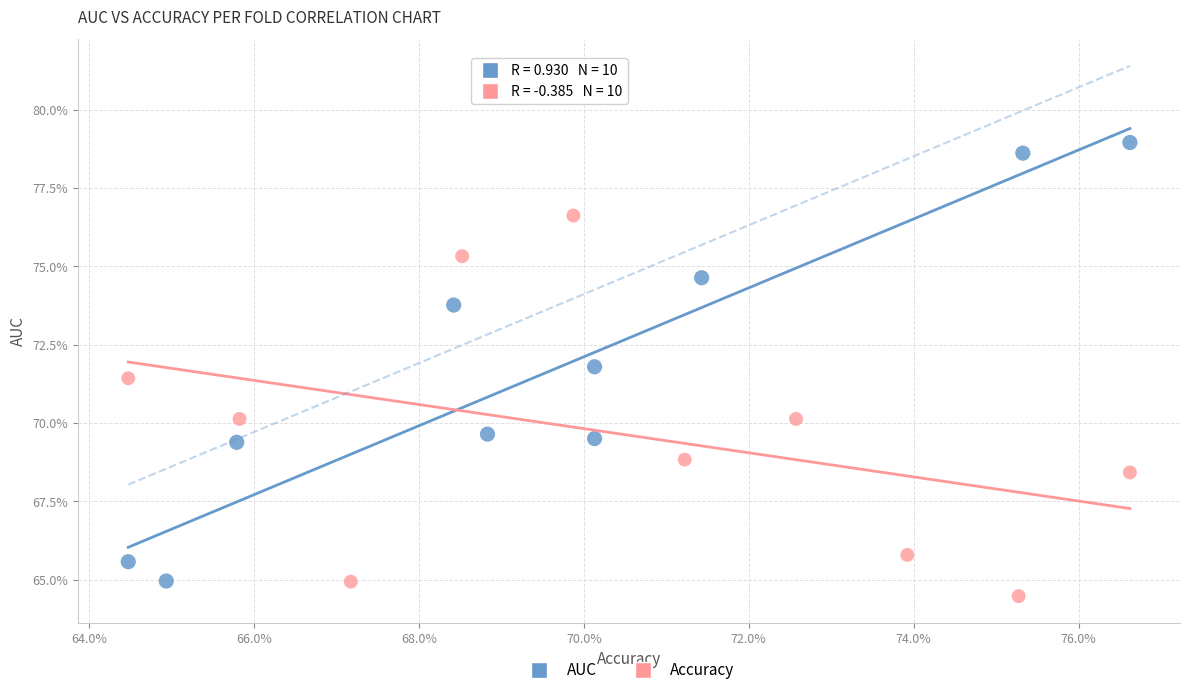

Which series reaches the minimum Y coordinate?

Accuracy